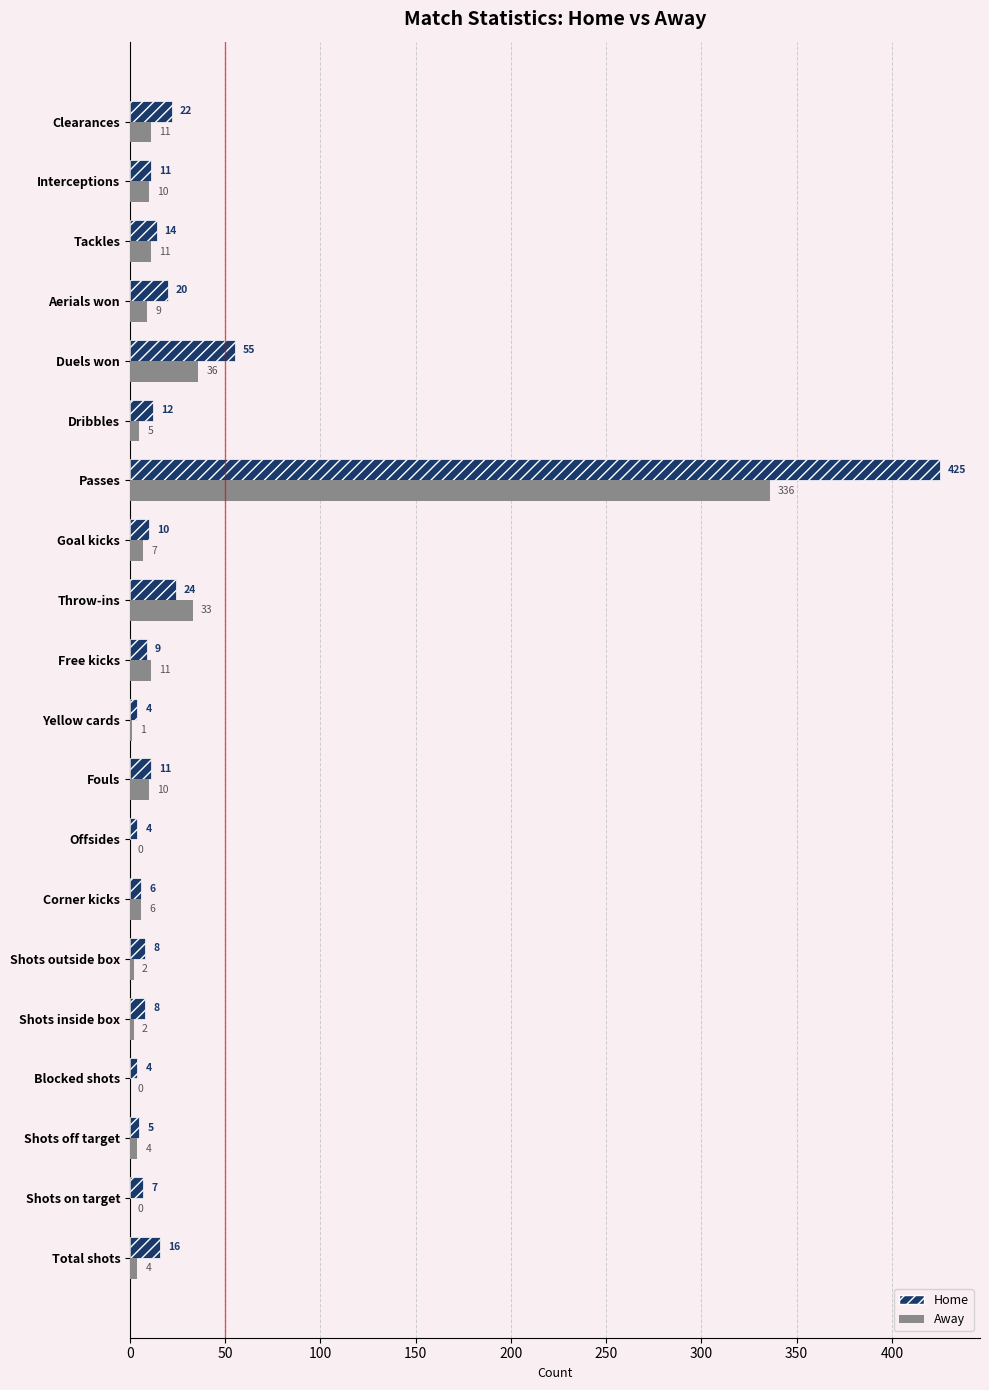

What is the sum of all Away values?

498